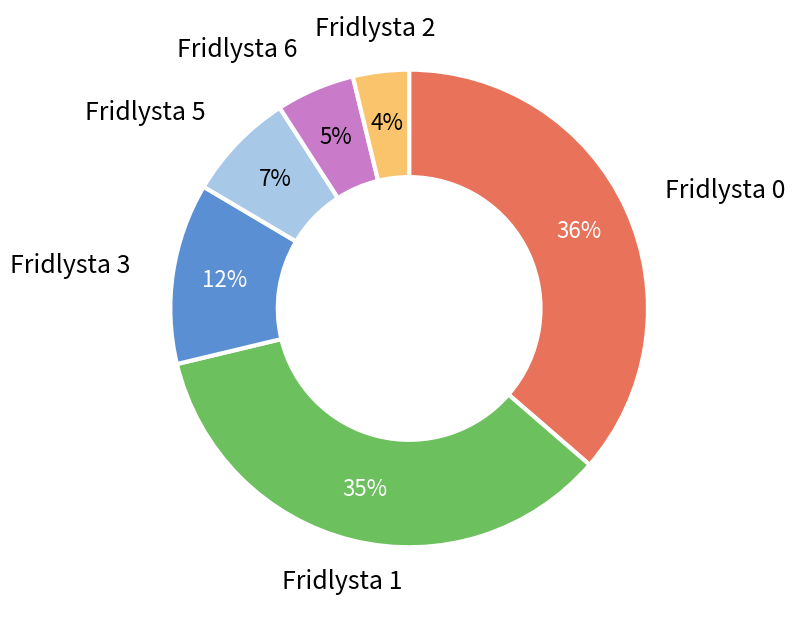

To the nearest percent, what is the average slice percentage?

17%